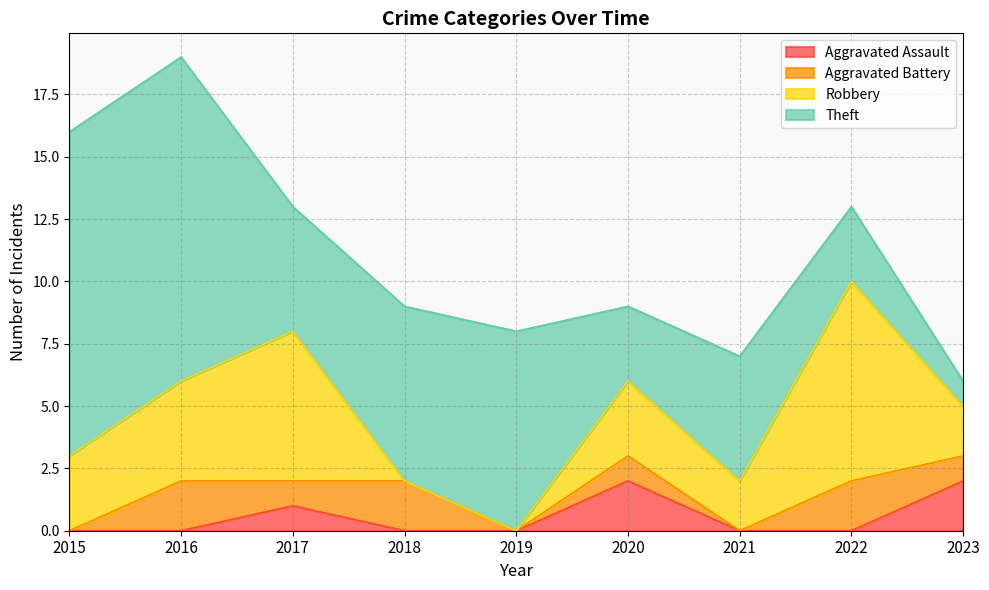

At which category does Aggravated Battery reach its first local valley?

2017